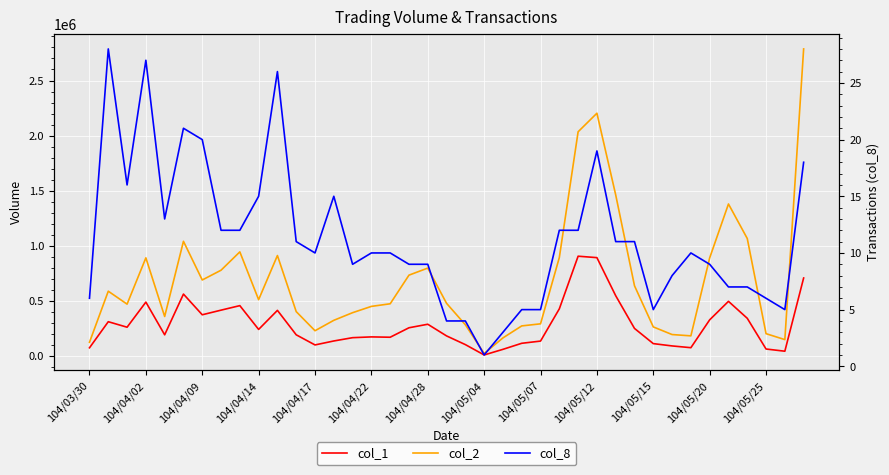

What is the highest value of the col_8 series?

28